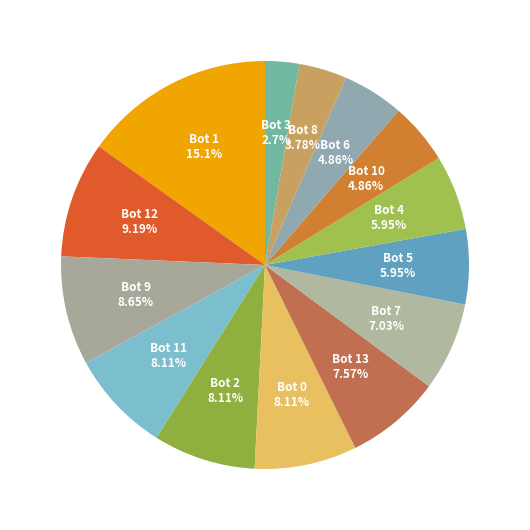

Which slice is the largest?

Bot 1